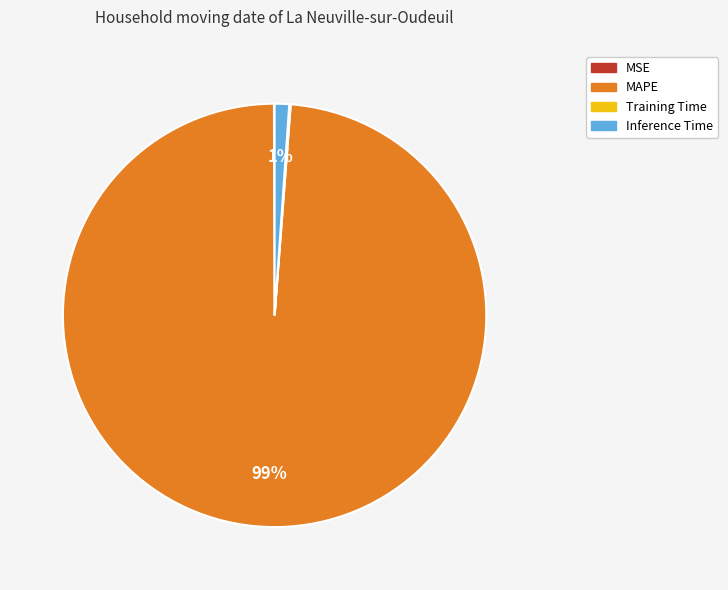

To the nearest percent, what is the difference between the largest and smallest slice percentages?

99%